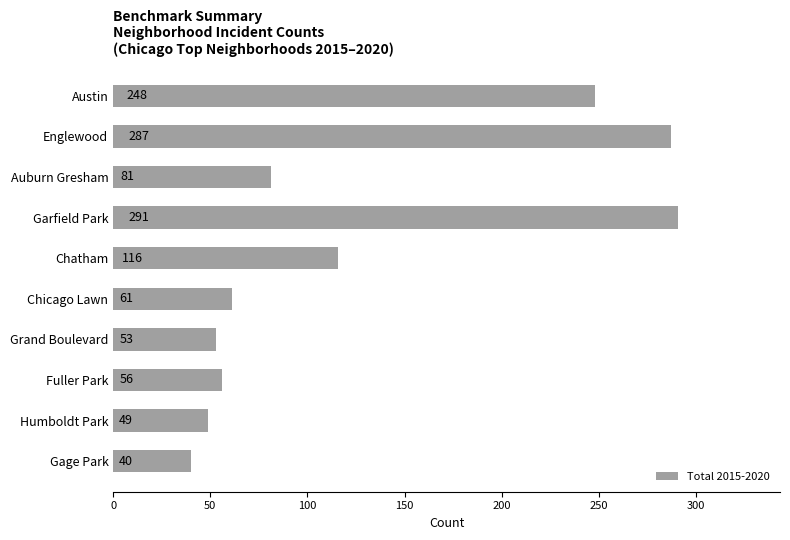

What is the smallest value displayed?

40